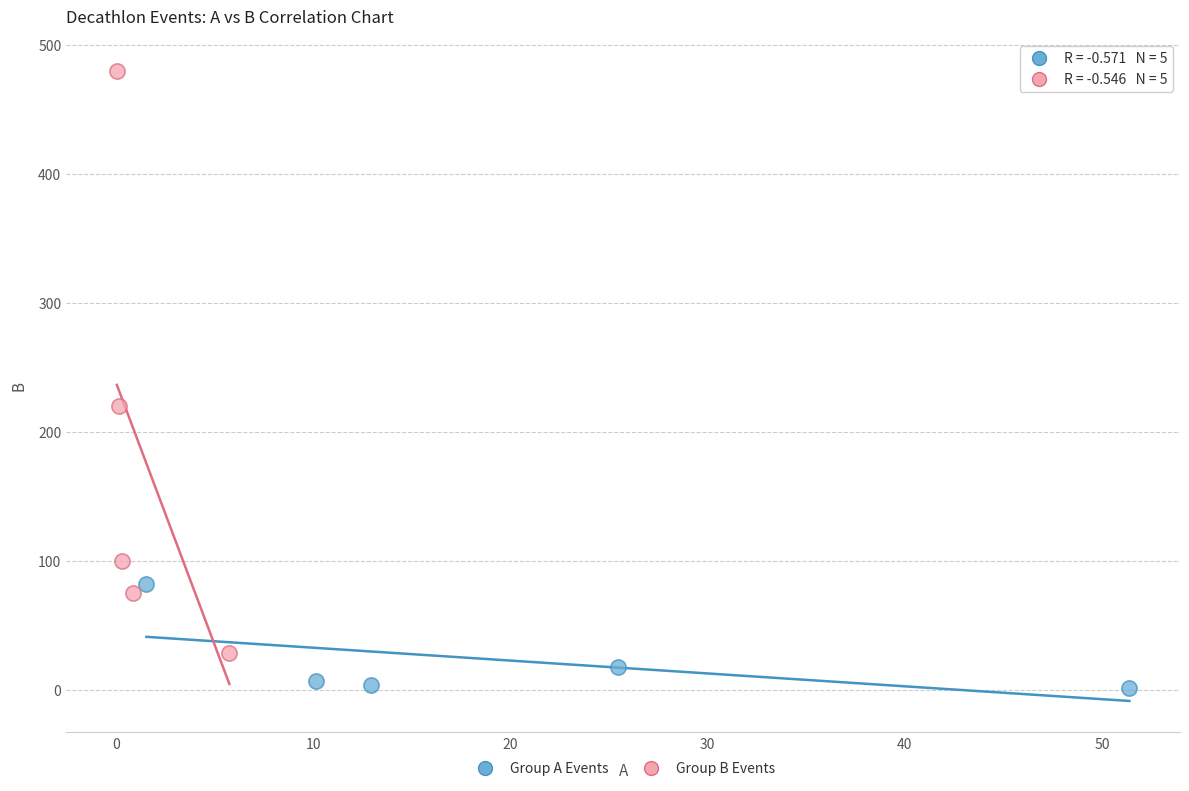

Which series has the widest spread of Y values?

Group B Events